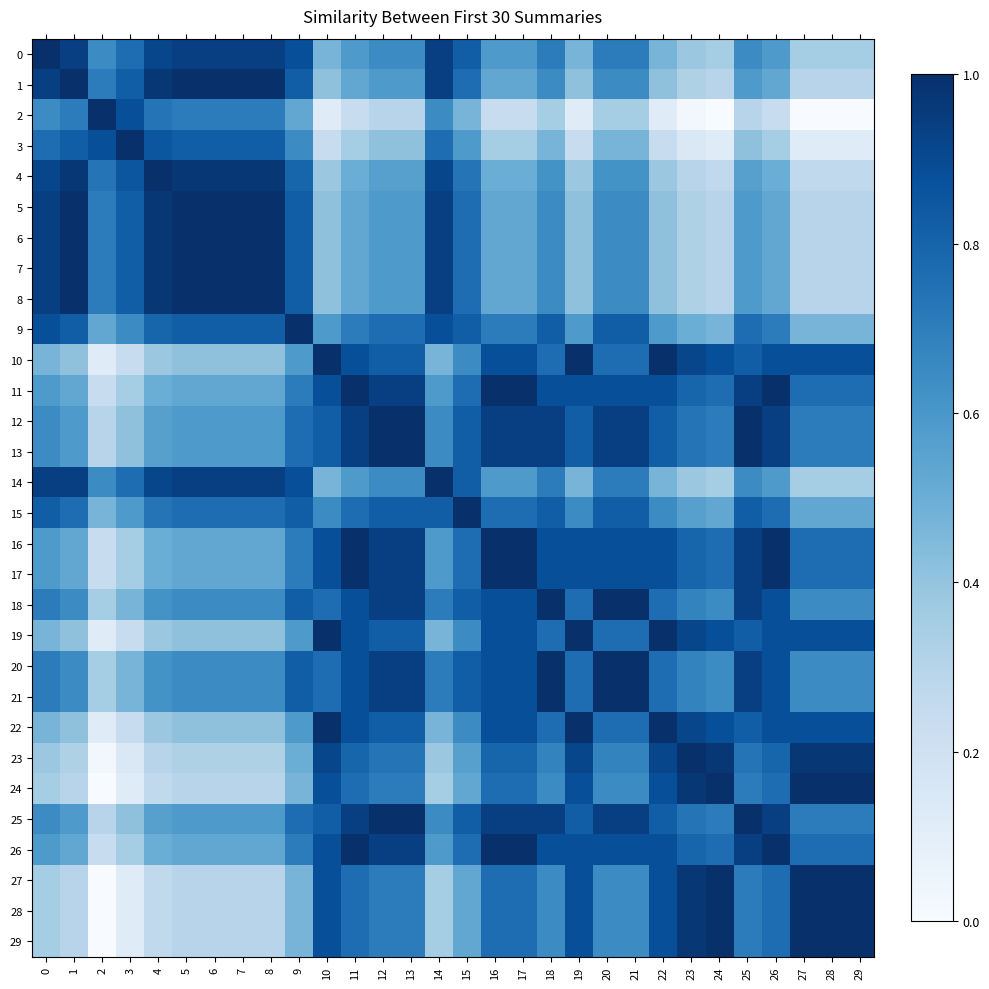

What is the total value across all series at 28?

18.3